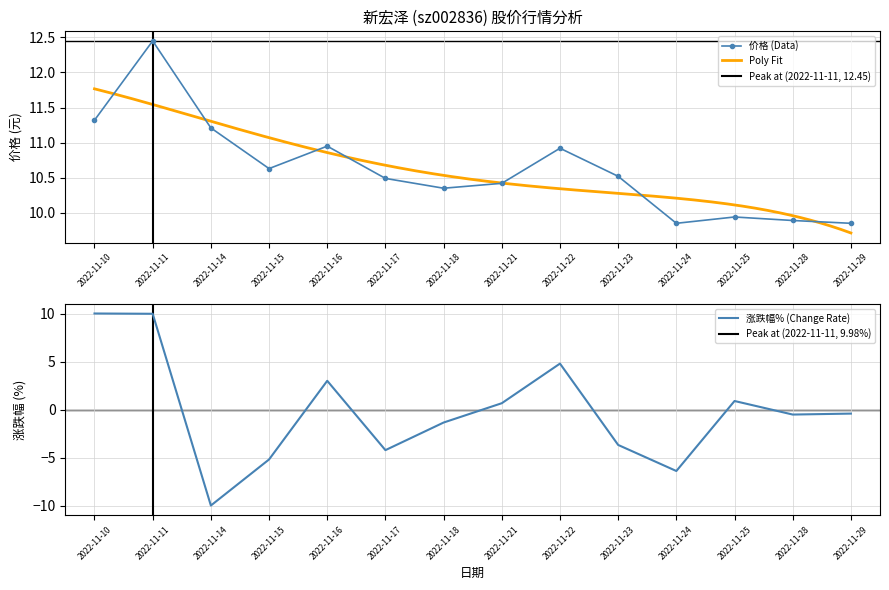

What is the value of the 价格 point at the 6th from the left?

10.5